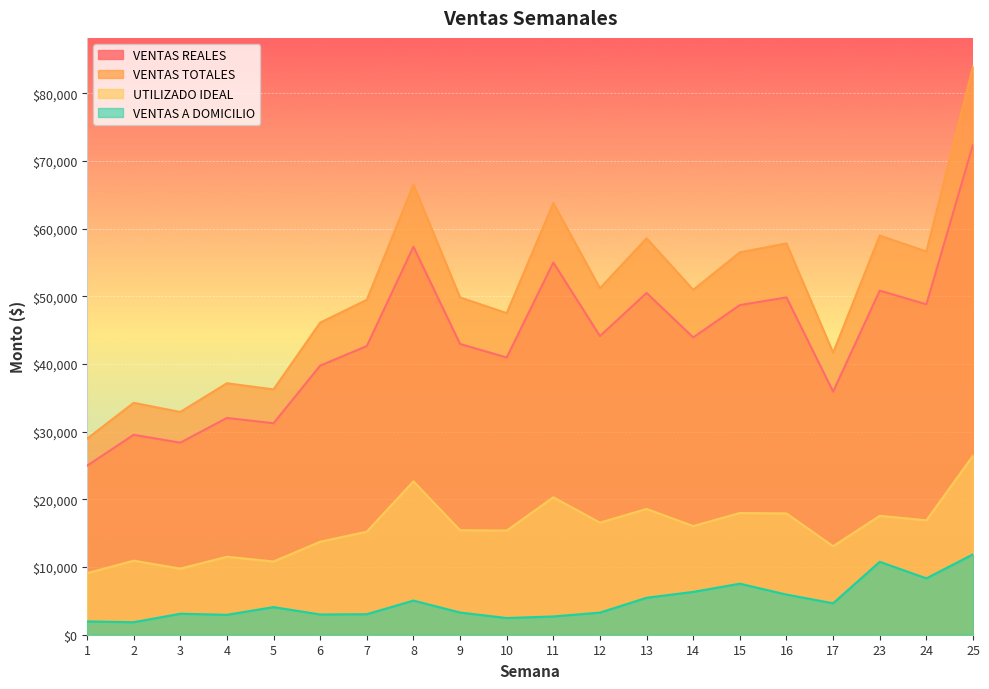

What is the value of the UTILIZADO IDEAL point at the 4th from the left?

11519.9